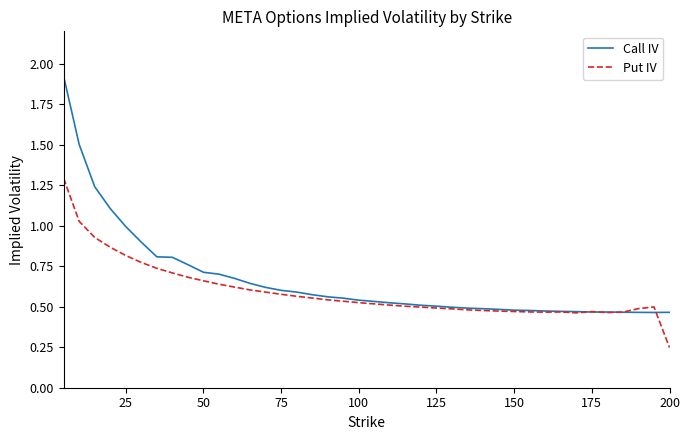

What is the highest value of the Put IV series?

1.3